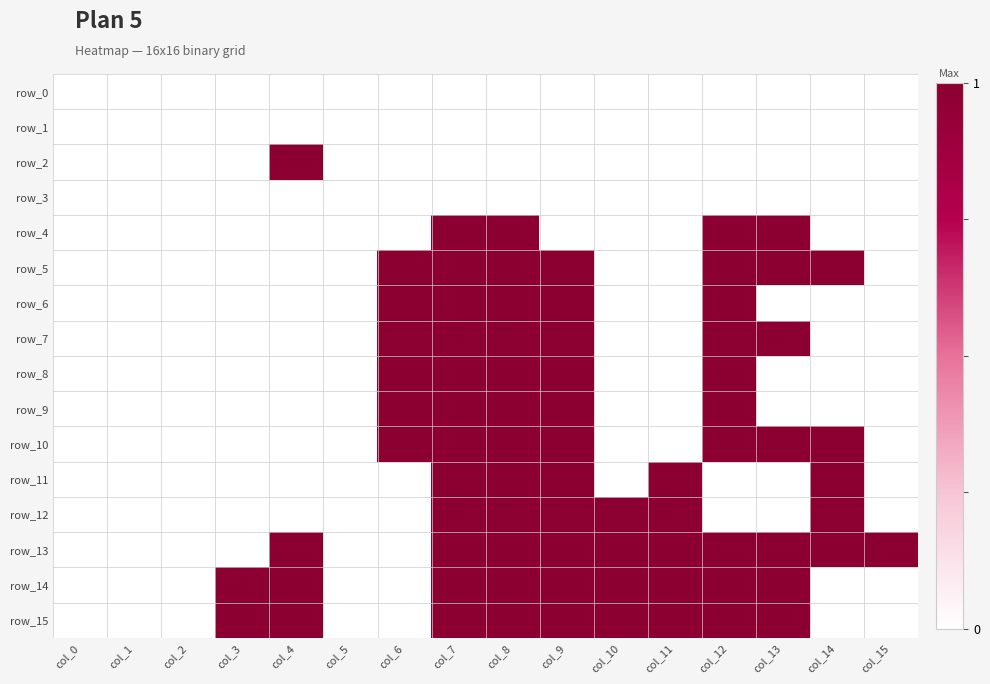

True or false: row_5 has a value of 1 at col_13.

True